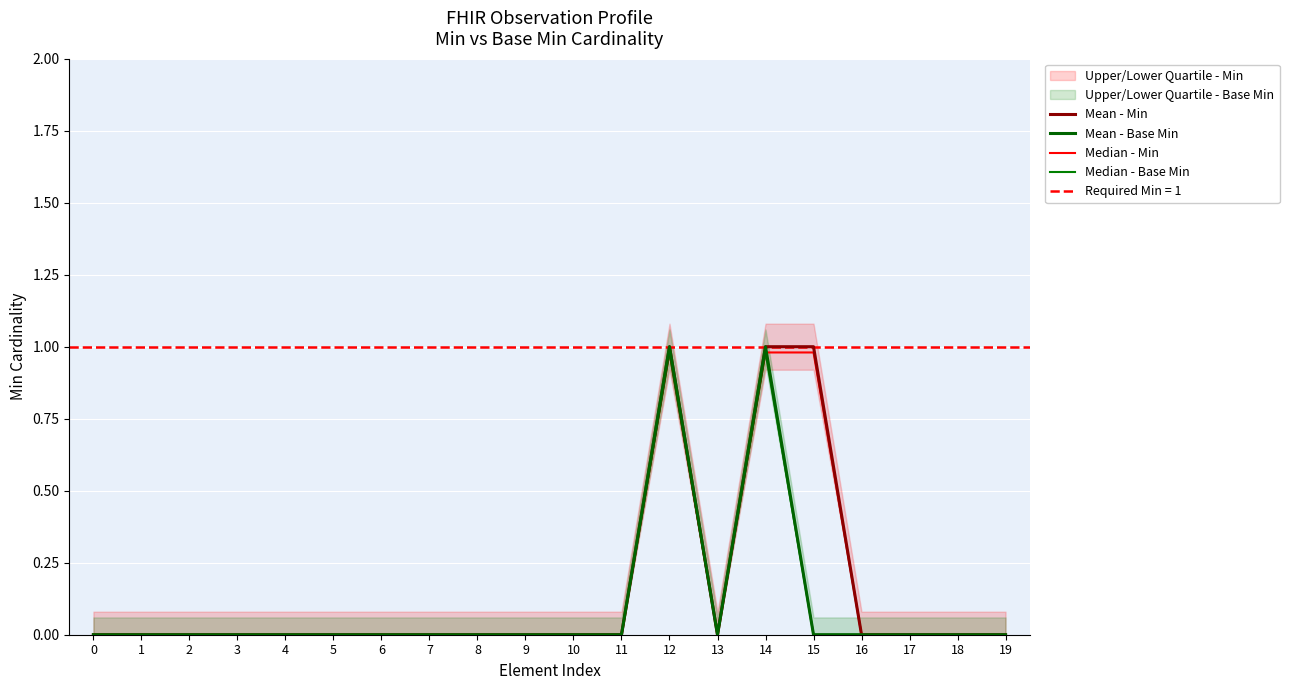

What is the difference between the highest and lowest values at 15?

1.0